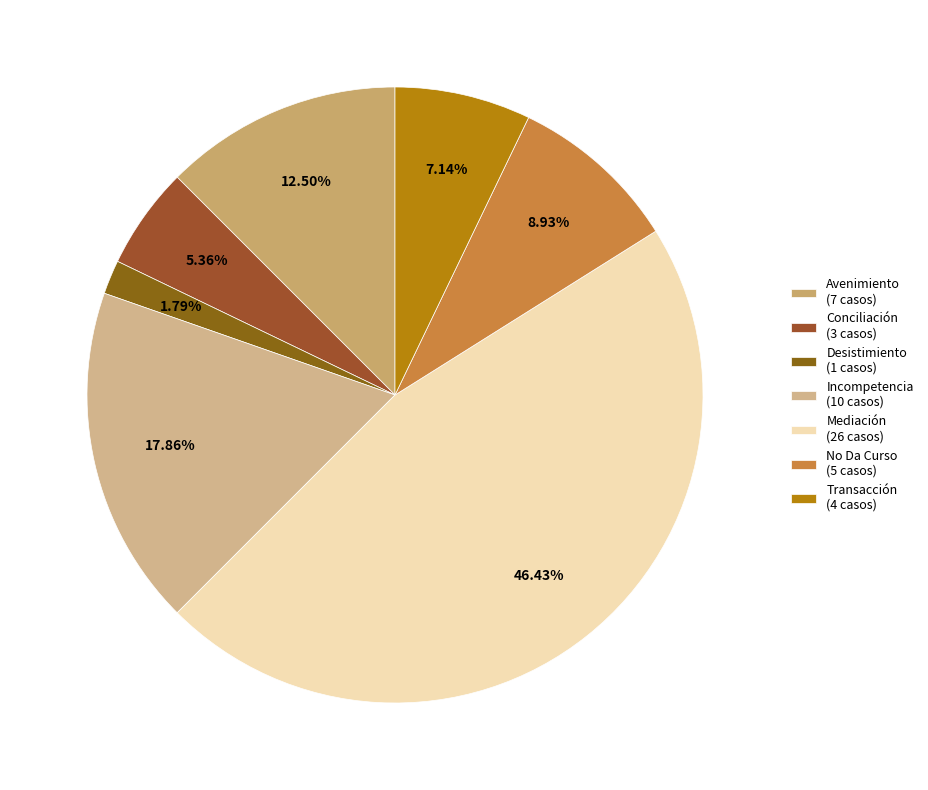

Is it true that Transacción is 15% of the pie?

False